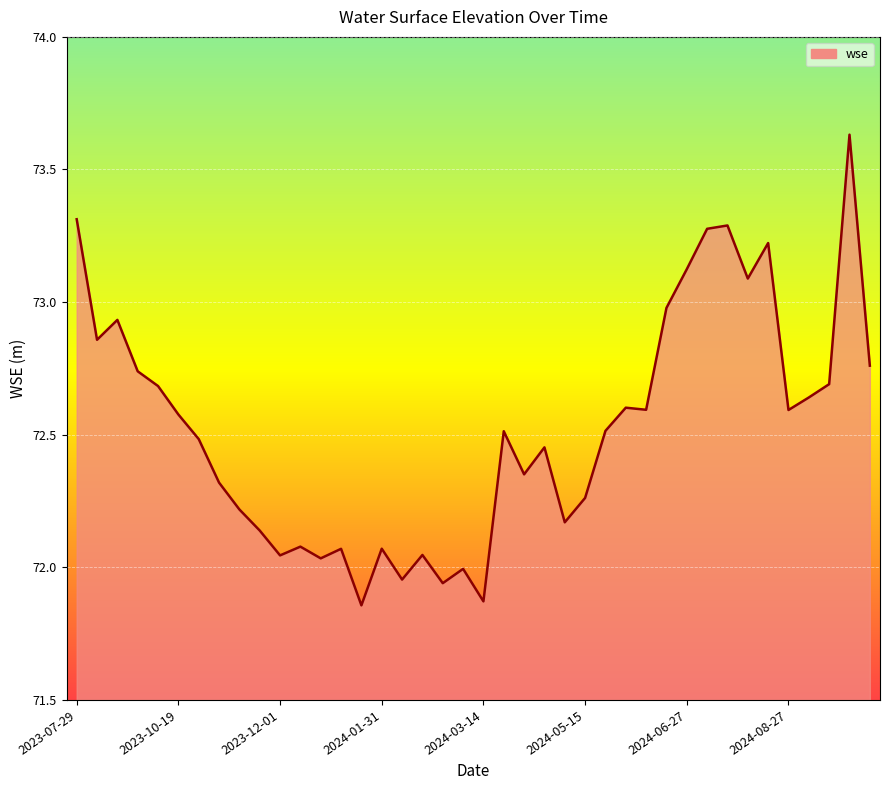

How many series are shown in this chart?

1